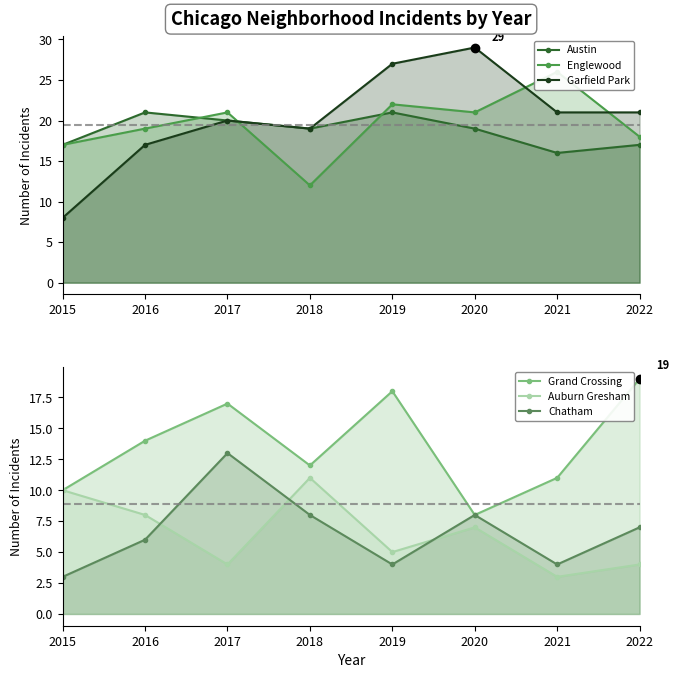

Which series has the widest spread of values?

Garfield Park